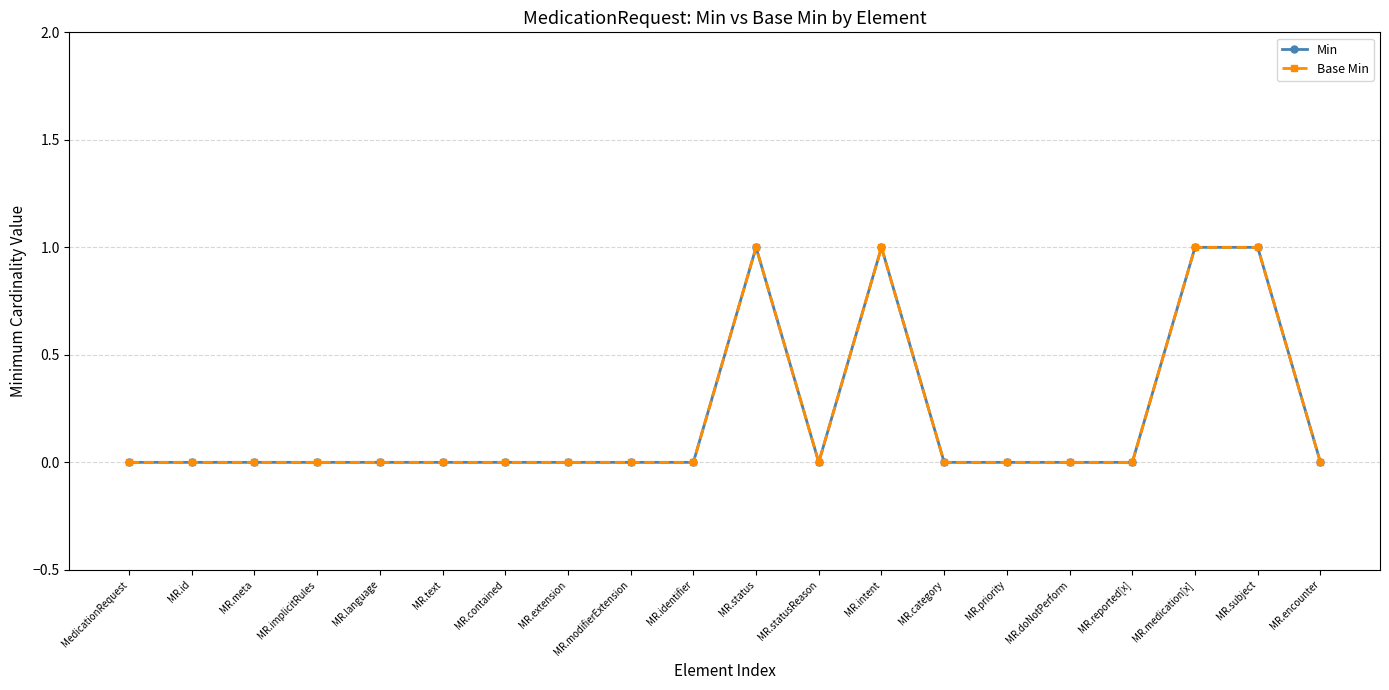

Does the chart display data point markers on the line(s)?

Yes